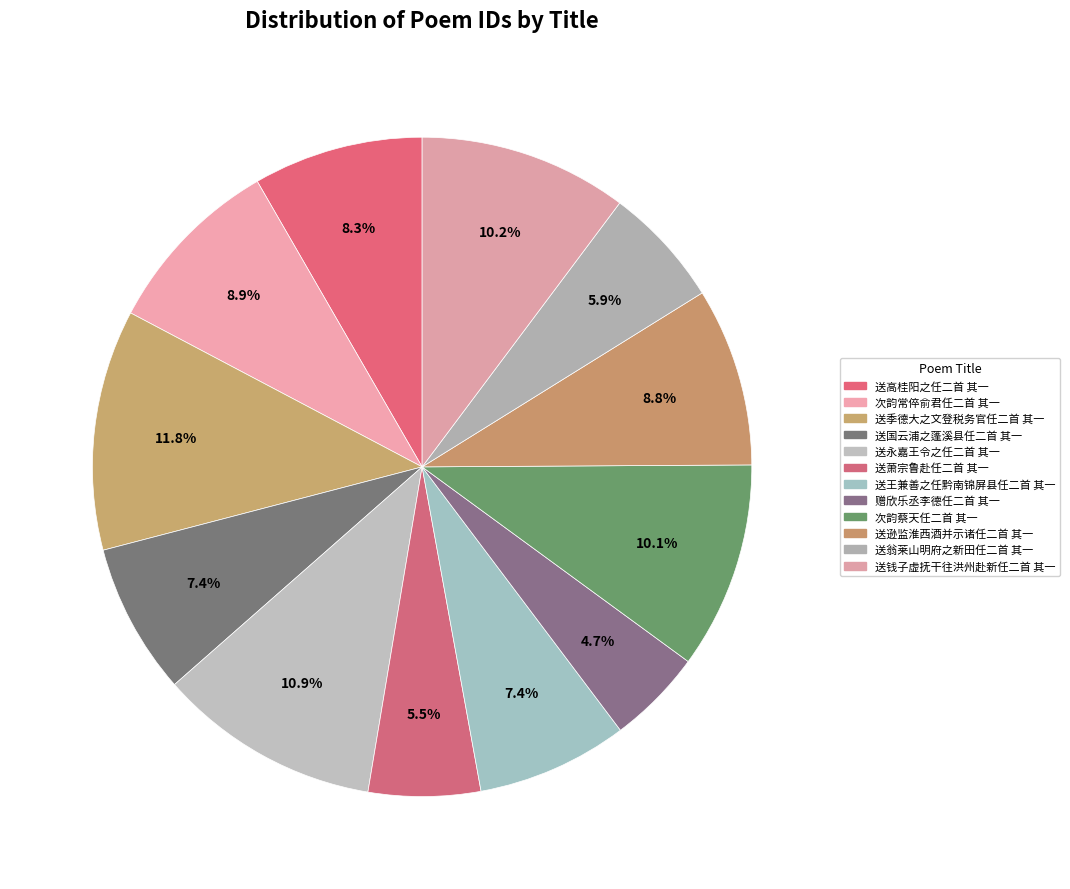

To the nearest percent, what is the difference between the largest and smallest slice percentages?

7%